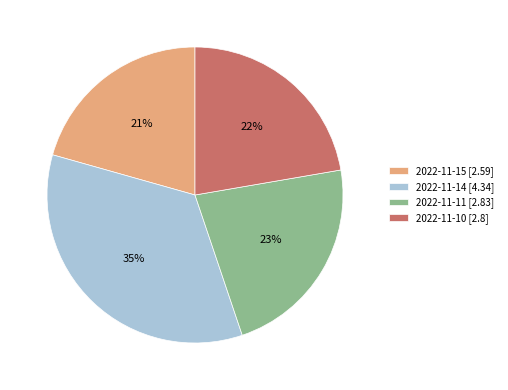

Combined, do 2022-11-15 [2.59] and 2022-11-14 [4.34] account for over 50%?

Yes